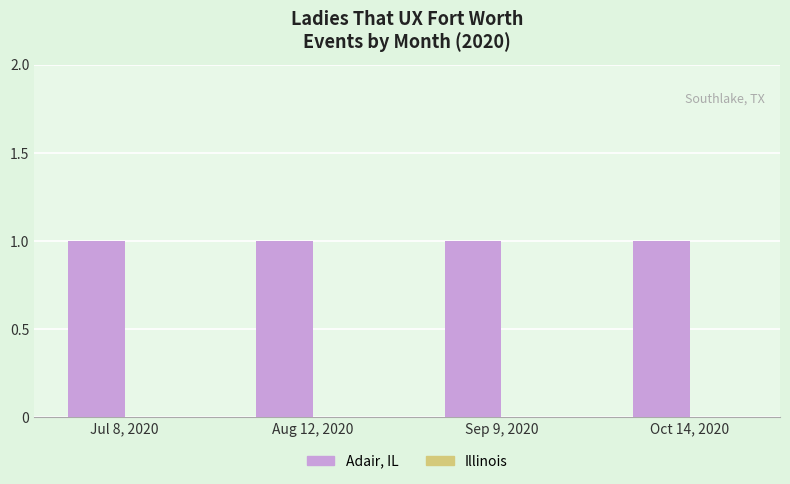

The Illinois series shows 0 at Oct 14, 2020. True or false?

True